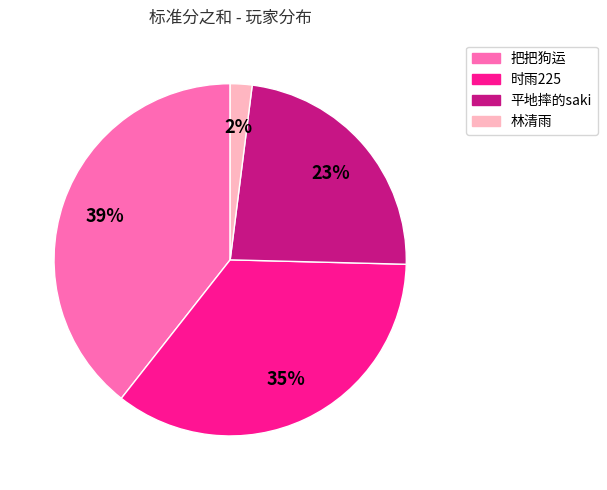

How many segments does this pie chart have?

4